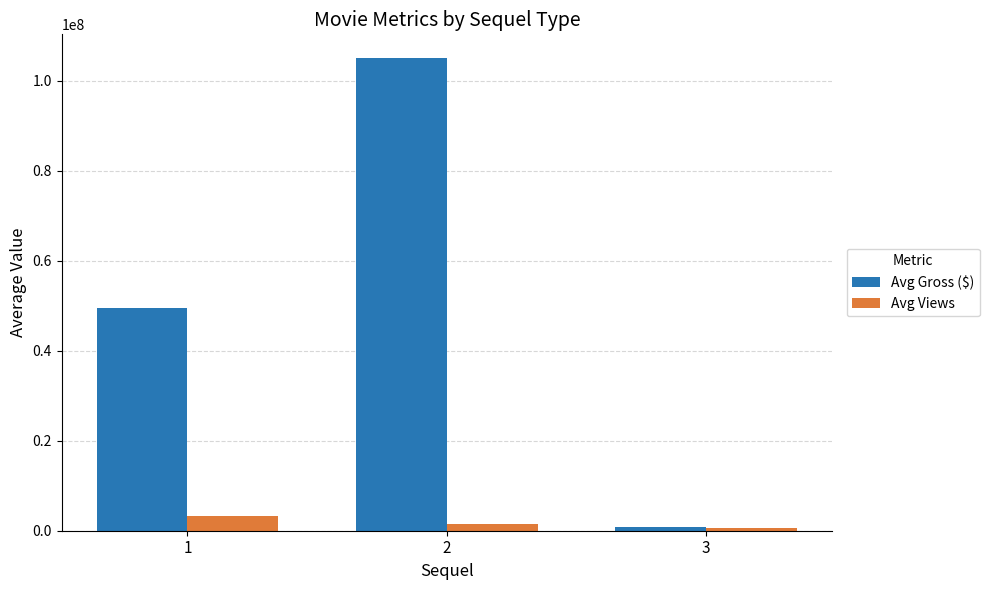

What is the sum of all Avg Gross ($) values?

155513431.9